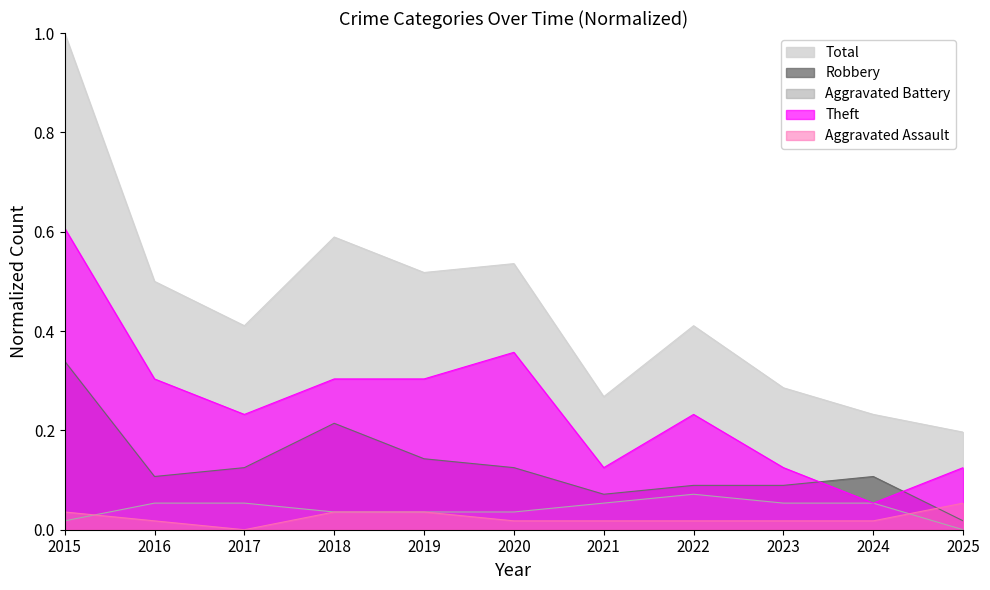

Reading left to right, transcribe all the data shown in this chart.

Aggravated Assault: 0.0	0.0	0.0	0.0	0.0	0.0	0.0	0.0	0.0	0.0	0.1
Aggravated Battery: 0.0	0.1	0.1	0.0	0.0	0.0	0.1	0.1	0.1	0.1	0.0
Robbery: 0.3	0.1	0.1	0.2	0.1	0.1	0.1	0.1	0.1	0.1	0.0
Theft: 0.6	0.3	0.2	0.3	0.3	0.4	0.1	0.2	0.1	0.1	0.1
Total: 1.0	0.5	0.4	0.6	0.5	0.5	0.3	0.4	0.3	0.2	0.2